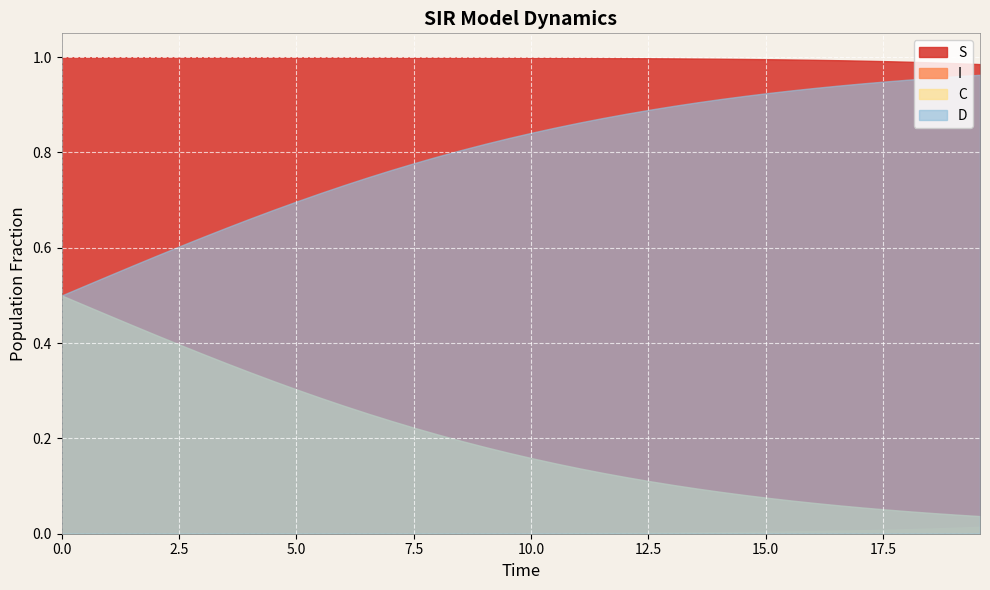

True or false: I has more than 0 interior local peaks.

False